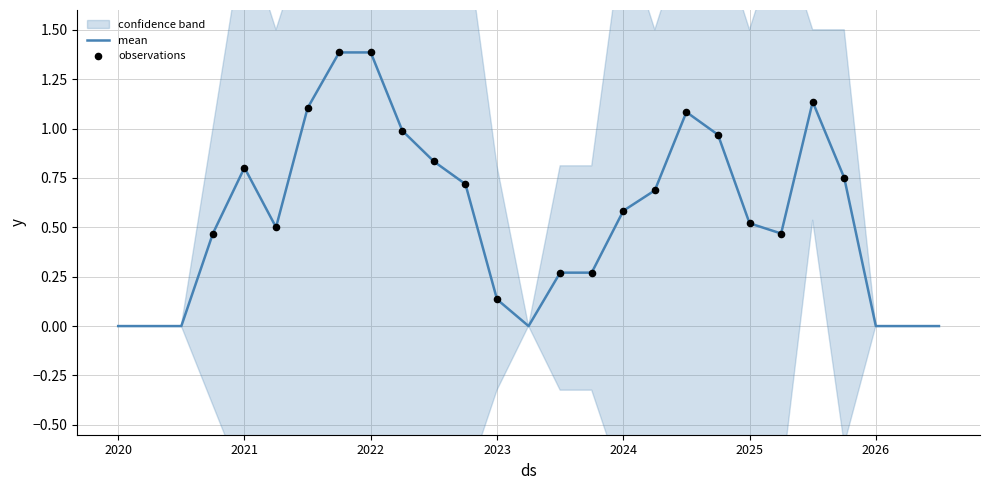

The value of mean at 2024 is 0.8. True or false?

False